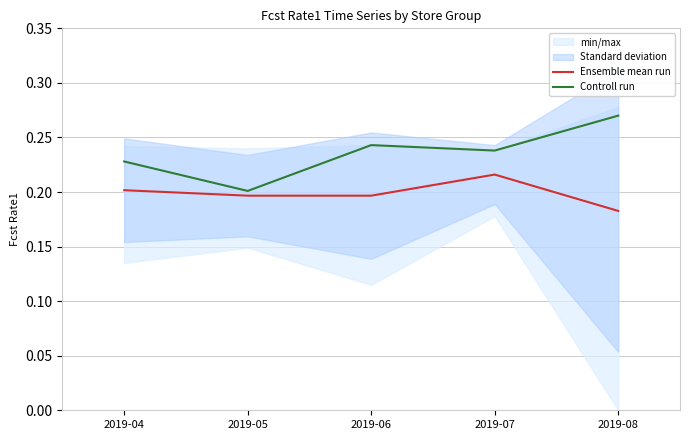

What is the value of the Ensemble mean run point at the 3rd from the left?

0.2